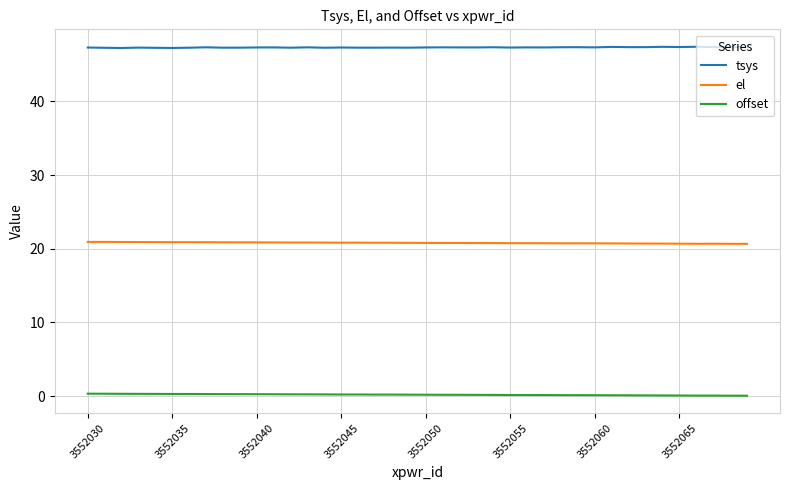

Rank the series by their maximum value, from lowest to highest.

offset, el, tsys